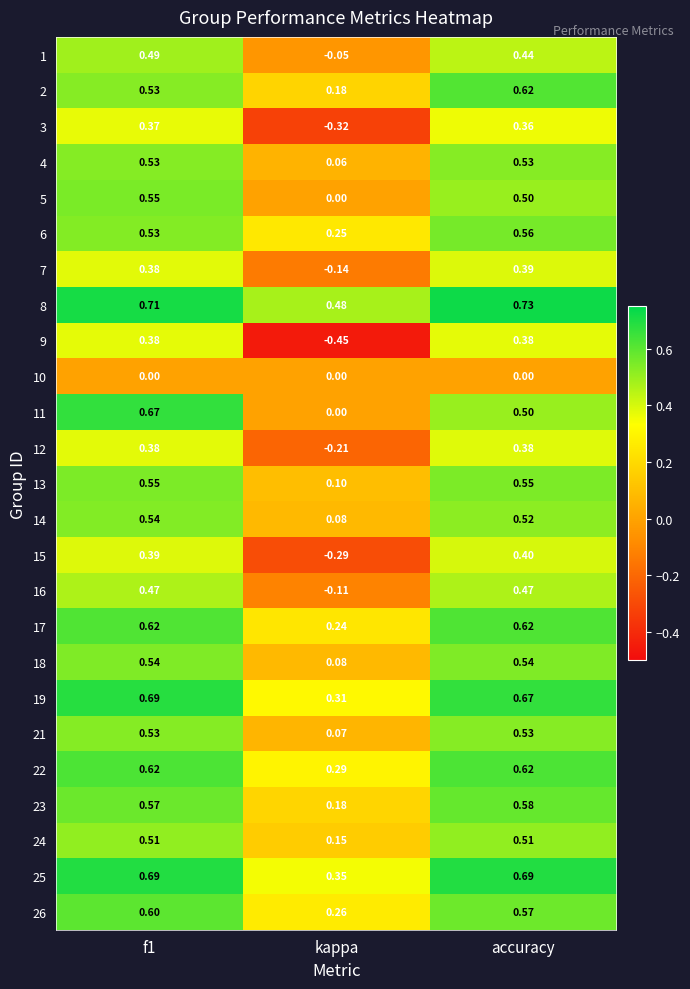

Where is 4 nearest to the value 0?

kappa